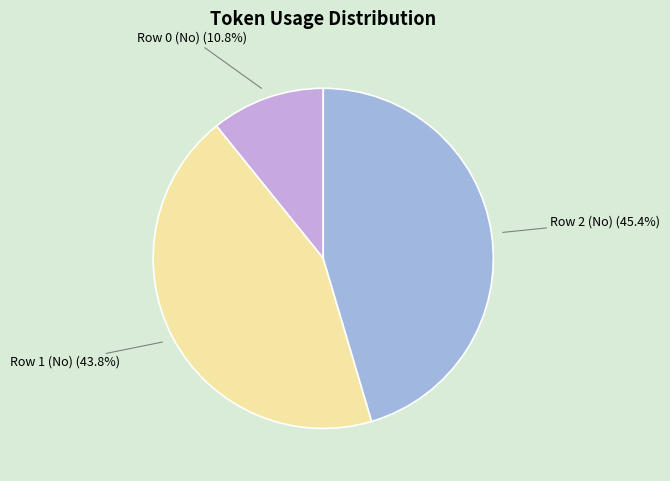

To the nearest percent, what portion does Row 2 (No) represent?

45%